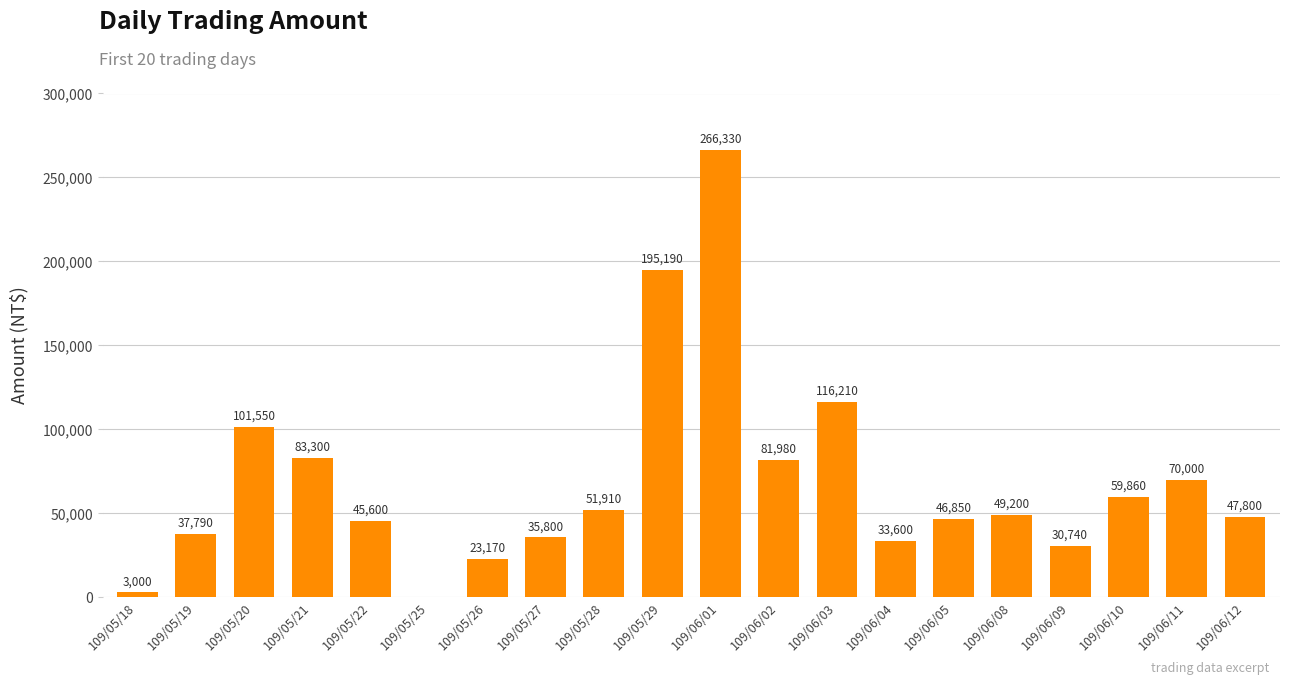

Which has a higher value, 109/05/25 or 109/05/21?

109/05/21